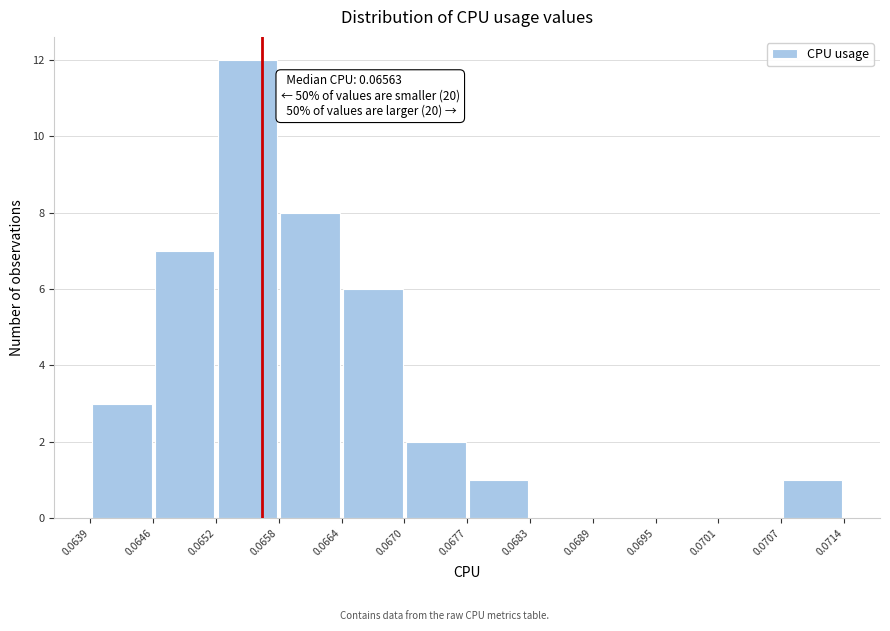

Over which range of the x-axis is the bar tallest?

0.0652 to 0.0658